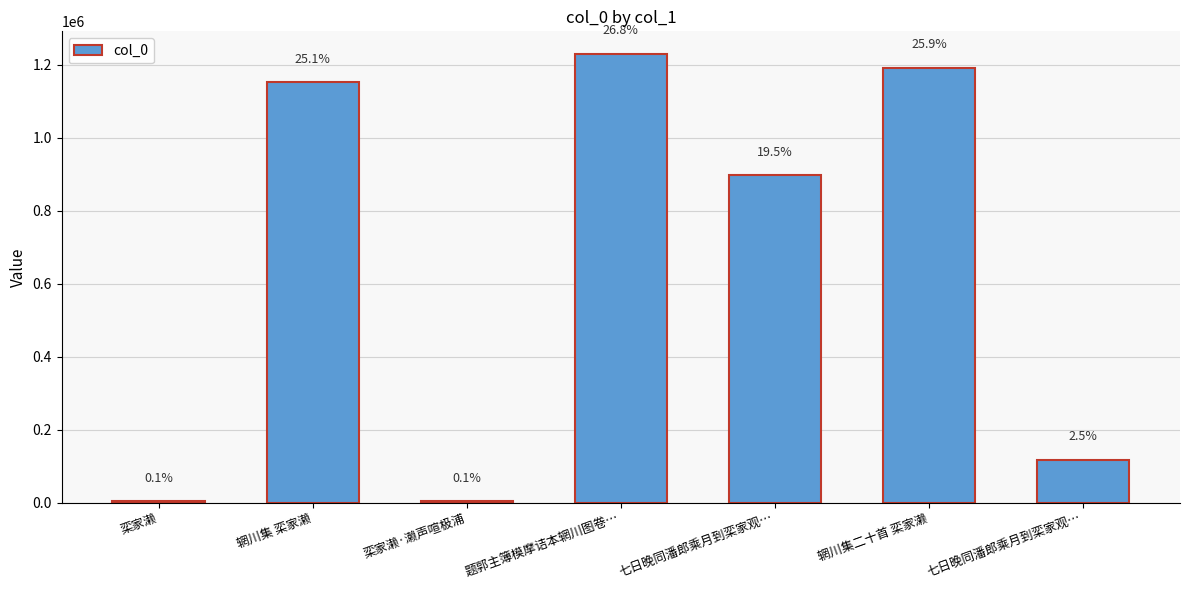

What is the difference between the maximum and minimum values?

1227619